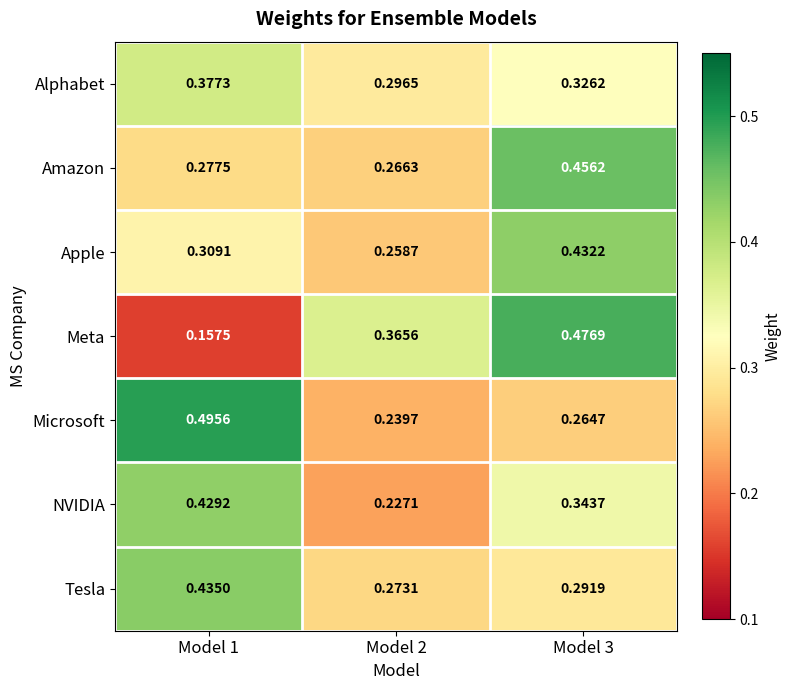

Rank the series by their maximum value, from lowest to highest.

Alphabet, NVIDIA, Apple, Tesla, Amazon, Meta, Microsoft